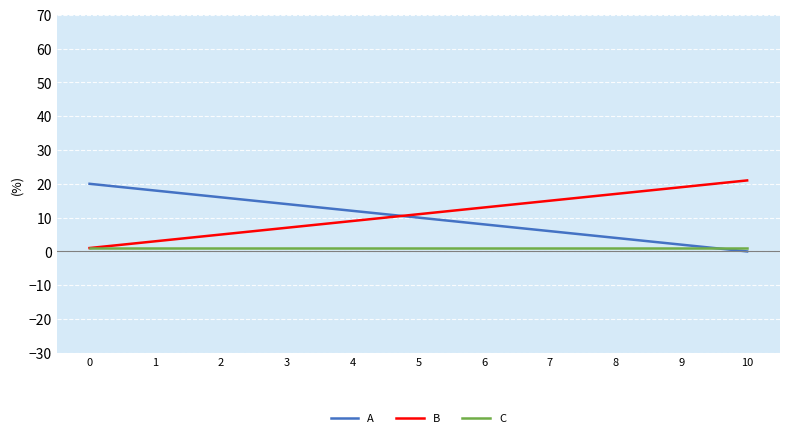

The B series shows 4 at 3. True or false?

False